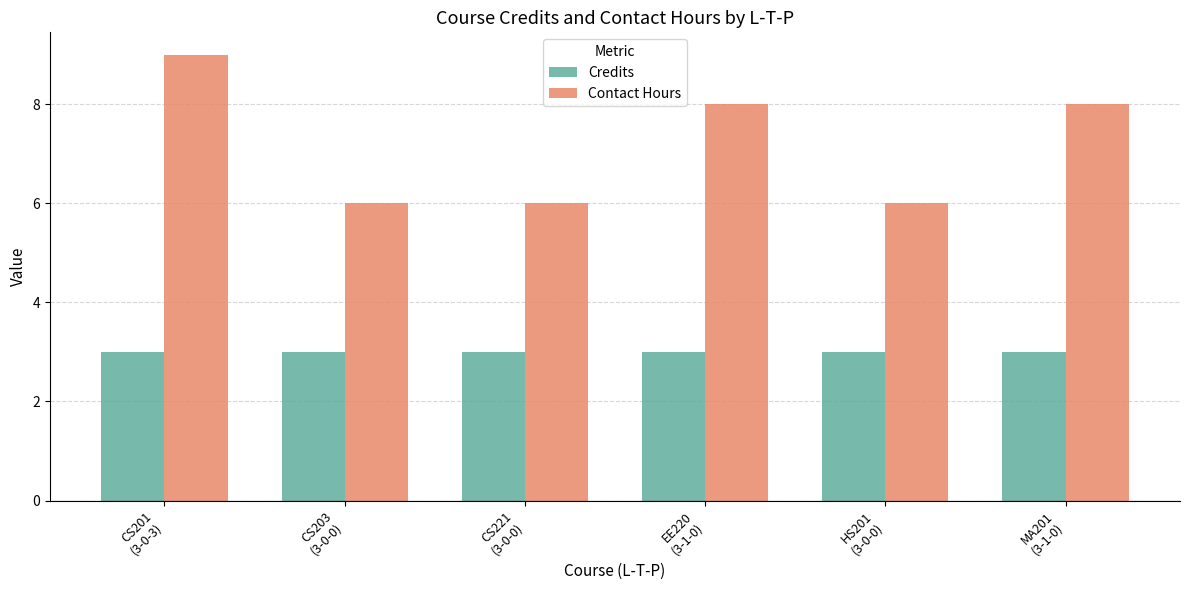

What is the average value of the Contact Hours series?

7